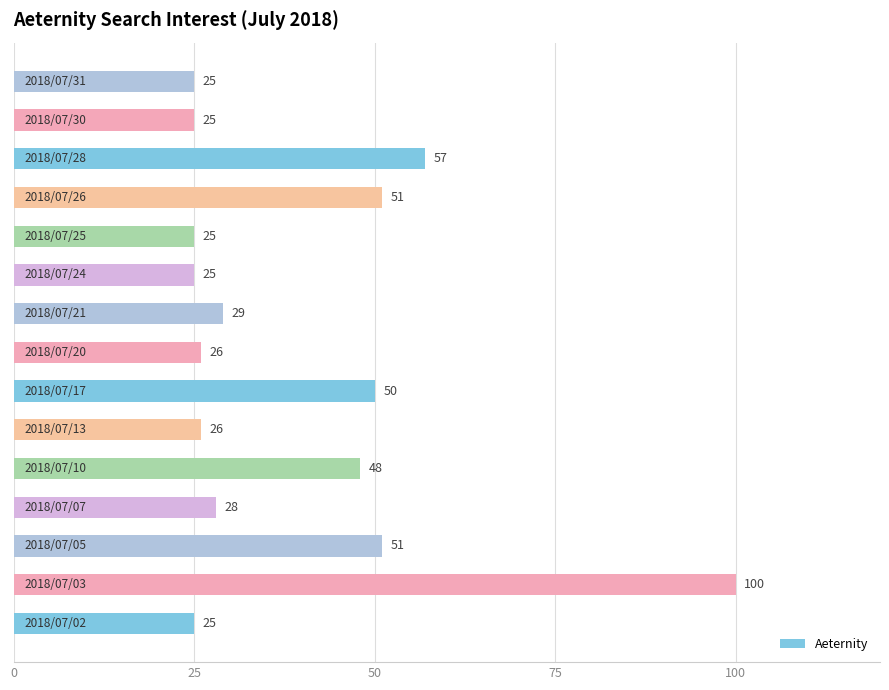

Reading bottom to top, list all the values displayed in this chart.

25	100	51	28	48	26	50	26	29	25	25	51	57	25	25